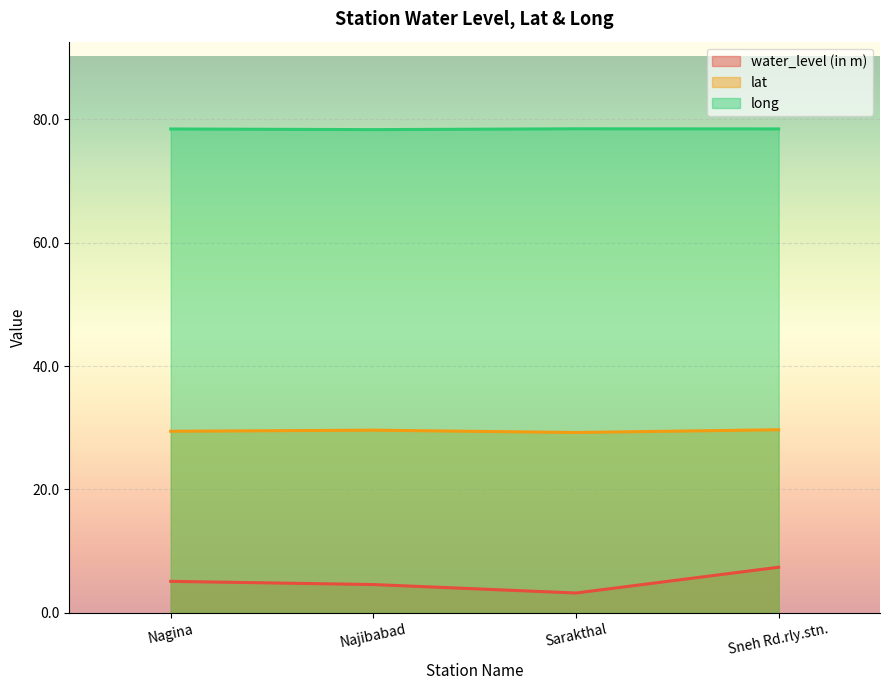

True or false: lat and water_level (in m) intersect in this chart.

False